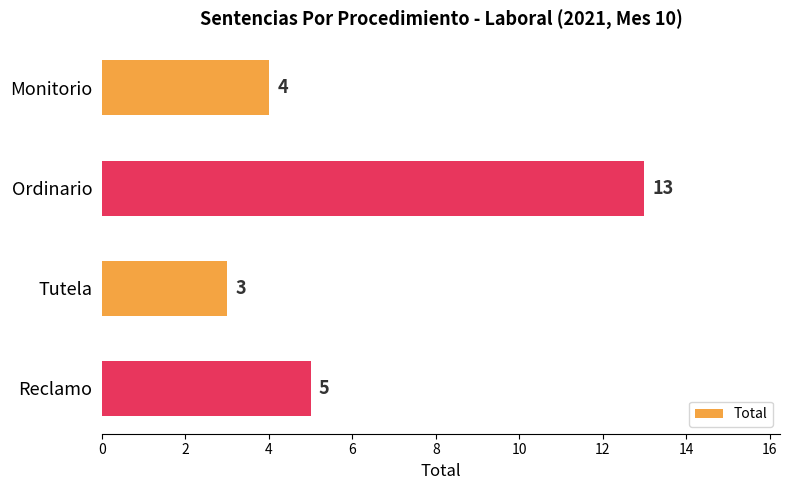

What is the sum of all values?

25